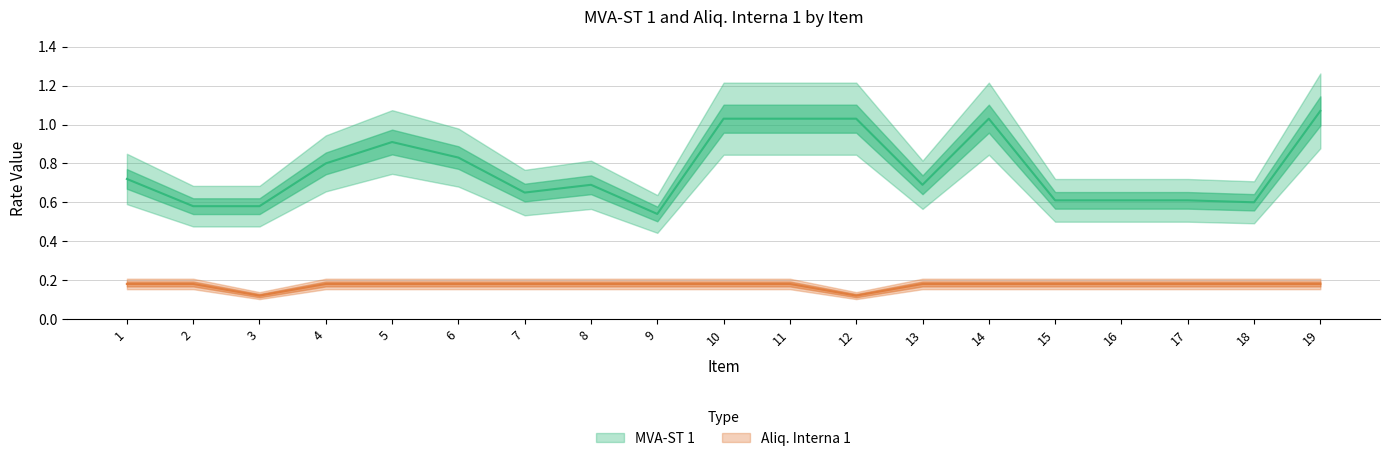

Rank the categories by Aliq. Interna 1 value from highest to lowest.

1, 2, 4, 5, 6, 7, 8, 9, 10, 11, 13, 14, 15, 16, 17, 18, 19, 3, 12